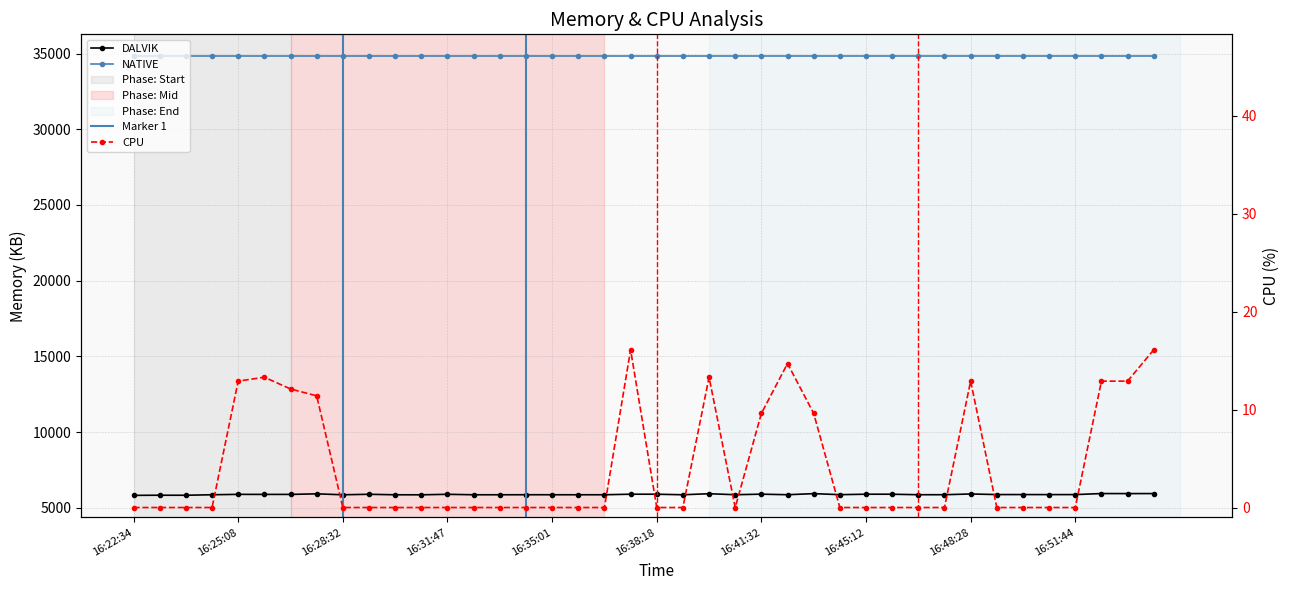

Which category has the lowest value across all series?

16:22:34